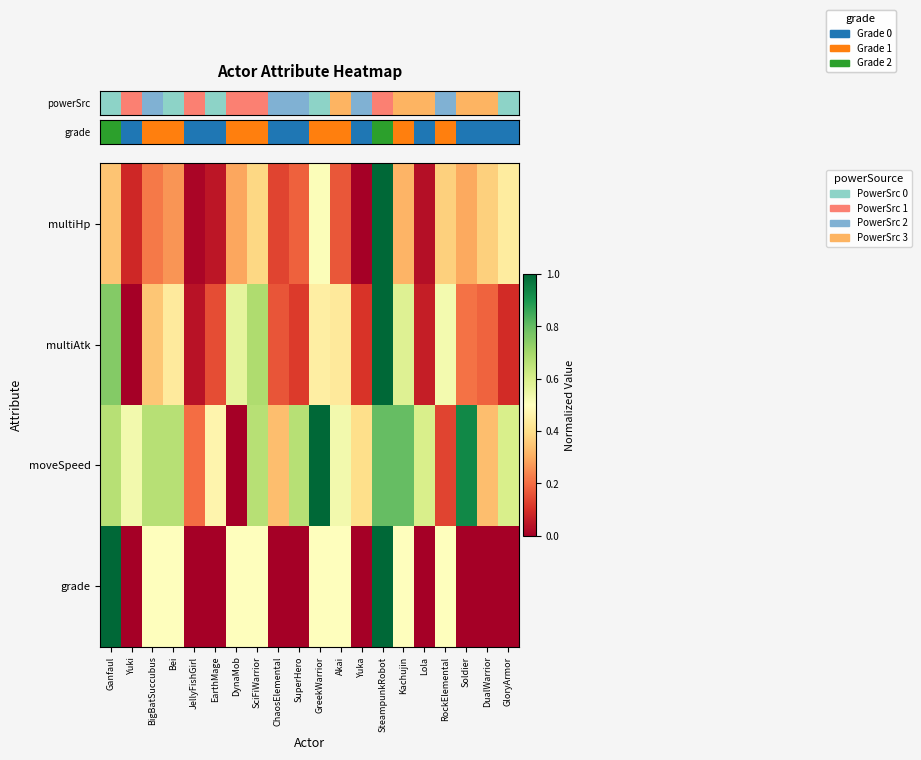

Reading right to left, list all the values displayed in this chart.

row_0: GloryArmor=0.4	DualWarrior=0.4	Soldier=0.3	RockElemental=0.4	Lola=0.0	Kachujin=0.3	SteampunkRobot=1.0	Yuka=0.0	Akai=0.2	GreekWarrior=0.5	SuperHero=0.2	ChaosElemental=0.1	SciFiWarrior=0.4	DynaMob=0.3	EarthMage=0.0	JellyFishGirl=0.0	Bei=0.3	BigBatSuccubus=0.2	Yuki=0.1	Ganfaul=0.3
row_1: GloryArmor=0.1	DualWarrior=0.2	Soldier=0.2	RockElemental=0.5	Lola=0.1	Kachujin=0.6	SteampunkRobot=1.0	Yuka=0.1	Akai=0.4	GreekWarrior=0.4	SuperHero=0.1	ChaosElemental=0.2	SciFiWarrior=0.7	DynaMob=0.6	EarthMage=0.1	JellyFishGirl=0.0	Bei=0.4	BigBatSuccubus=0.4	Yuki=0.0	Ganfaul=0.8
row_2: GloryArmor=0.6	DualWarrior=0.3	Soldier=0.9	RockElemental=0.1	Lola=0.6	Kachujin=0.8	SteampunkRobot=0.8	Yuka=0.4	Akai=0.5	GreekWarrior=1.0	SuperHero=0.7	ChaosElemental=0.3	SciFiWarrior=0.7	DynaMob=0.0	EarthMage=0.5	JellyFishGirl=0.2	Bei=0.7	BigBatSuccubus=0.7	Yuki=0.5	Ganfaul=0.7
row_3: GloryArmor=0.0	DualWarrior=0.0	Soldier=0.0	RockElemental=0.5	Lola=0.0	Kachujin=0.5	SteampunkRobot=1.0	Yuka=0.0	Akai=0.5	GreekWarrior=0.5	SuperHero=0.0	ChaosElemental=0.0	SciFiWarrior=0.5	DynaMob=0.5	EarthMage=0.0	JellyFishGirl=0.0	Bei=0.5	BigBatSuccubus=0.5	Yuki=0.0	Ganfaul=1.0